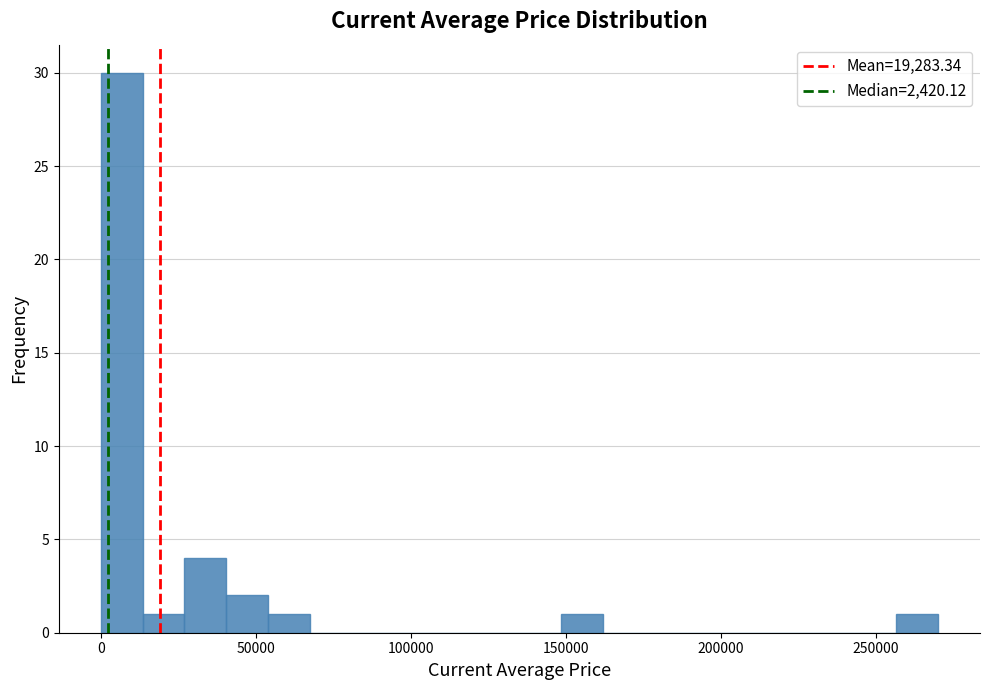

Read against the x-axis, roughly where is the centre of the tallest bar?

5000